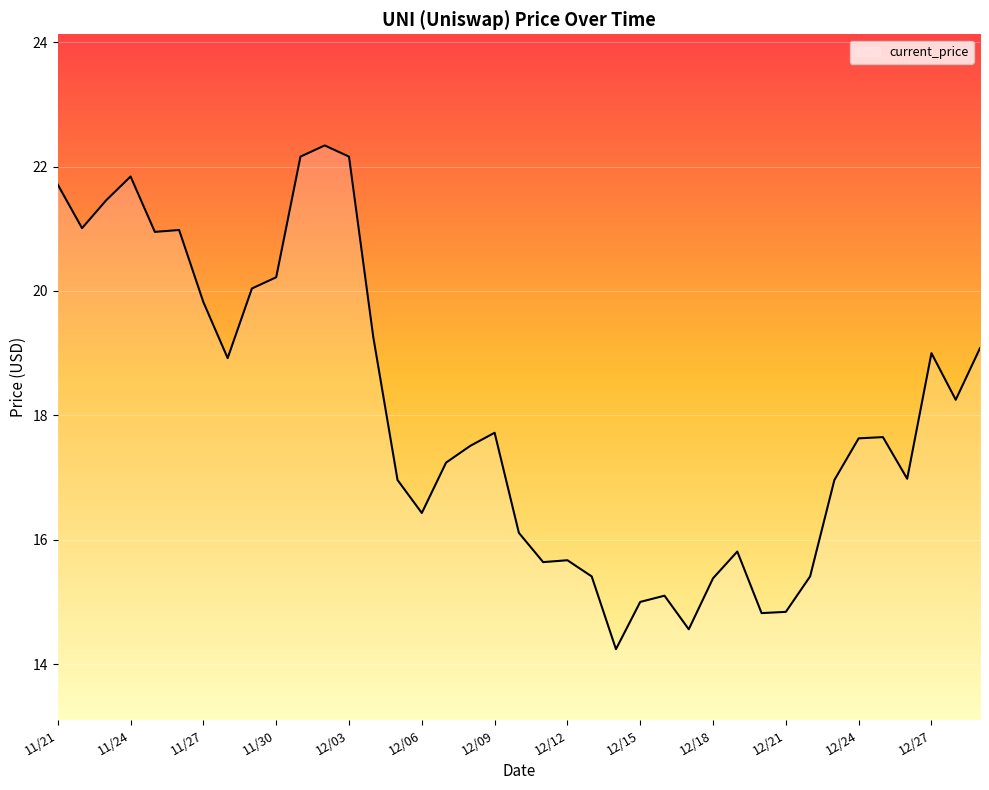

What is the difference between the maximum and minimum values?

8.1